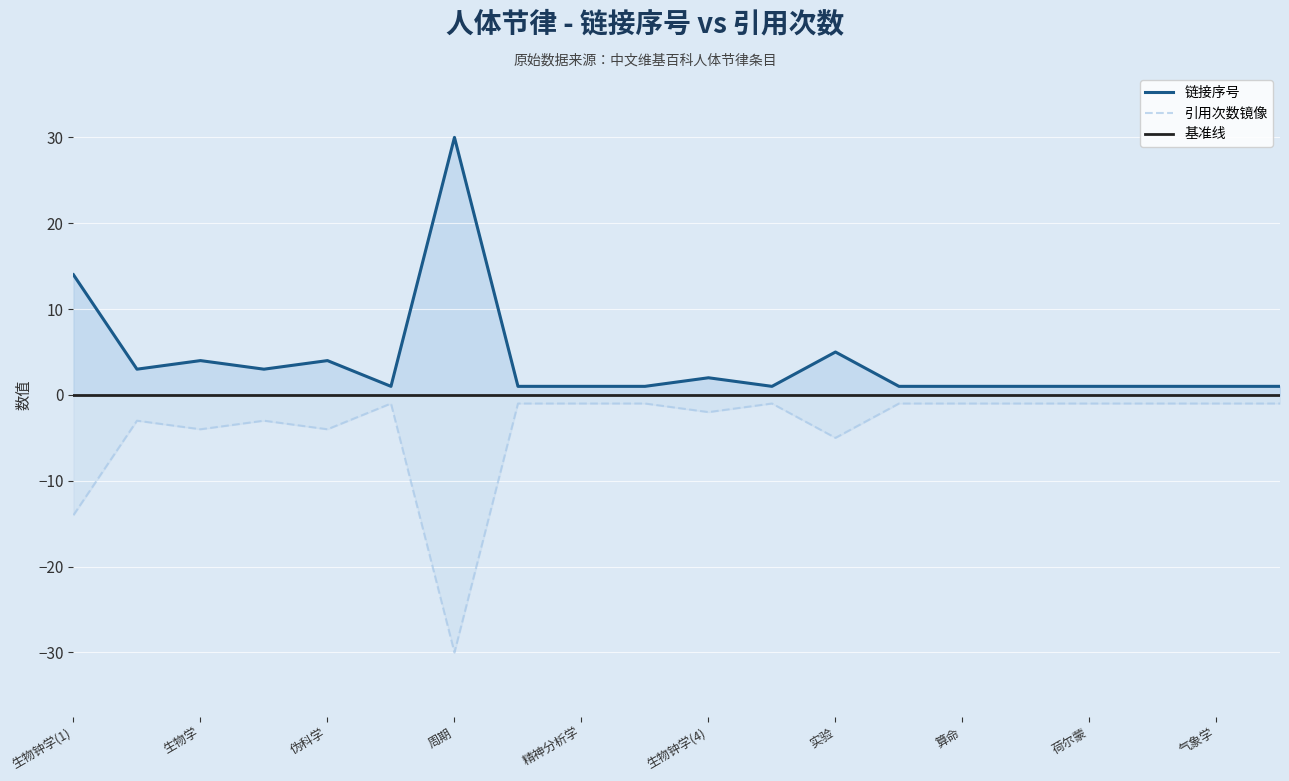

Does the chart display data point markers on the line(s)?

No